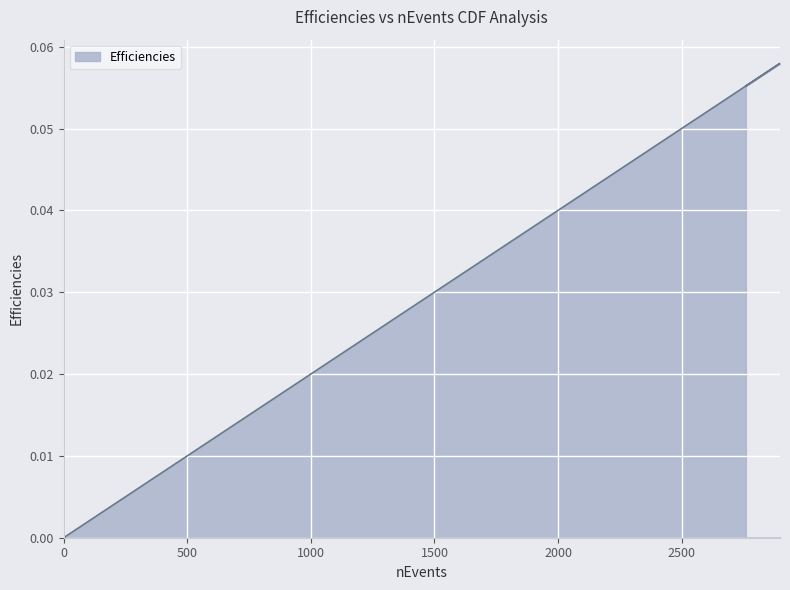

What is the maximum value shown in the chart?

0.1